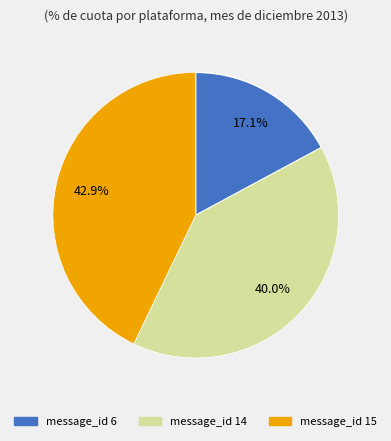

How many segments does this pie chart have?

3